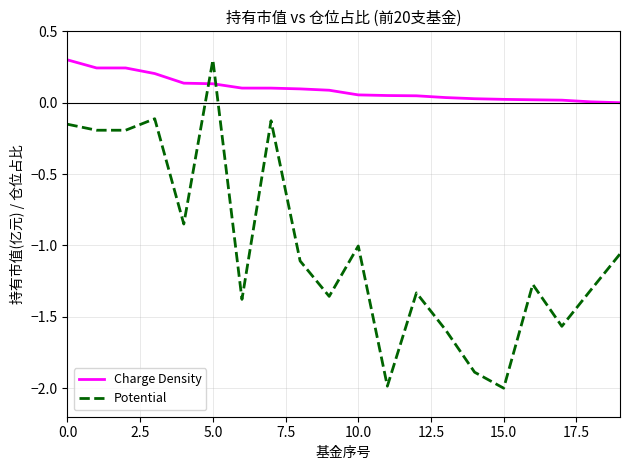

What is the smallest value displayed?

-2.0